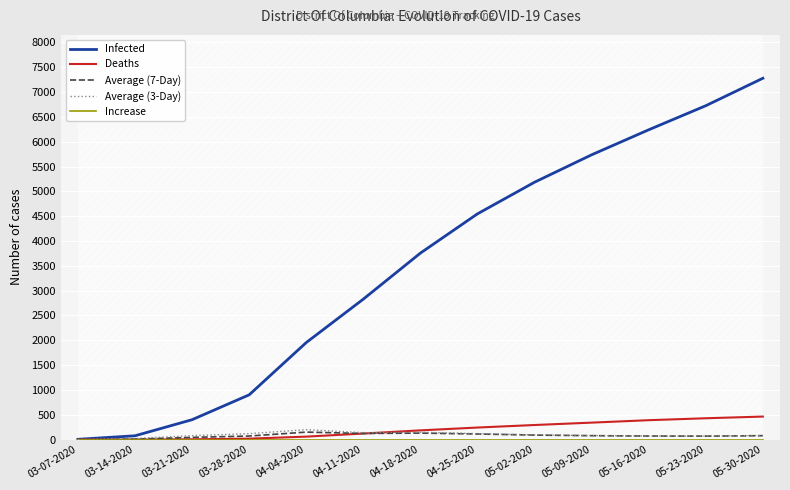

What is the lowest value of the Infected series?

6